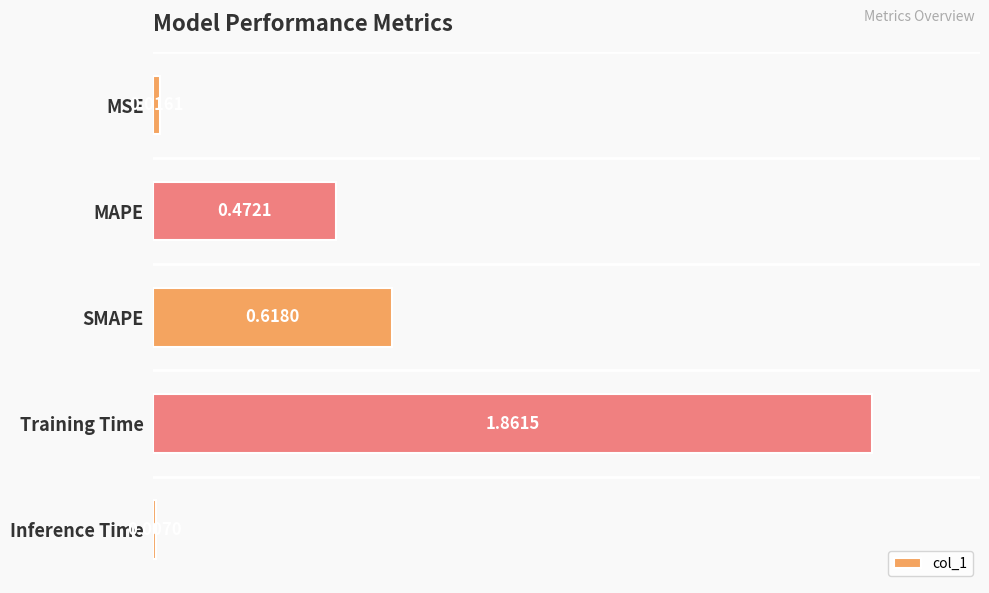

Which label corresponds to the smallest value in the chart?

Inference Time